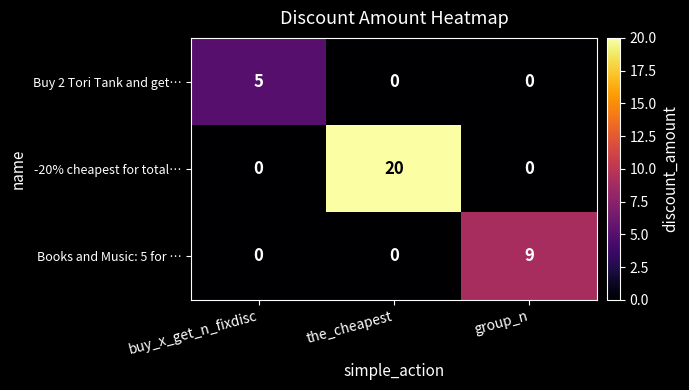

Reading right to left, what are all the values shown in this chart?

Buy 2 Tori Tank and get…: group_n=0	the_cheapest=0	buy_x_get_n_fixdisc=5
-20% cheapest for total…: group_n=0	the_cheapest=20	buy_x_get_n_fixdisc=0
Books and Music: 5 for …: group_n=9	the_cheapest=0	buy_x_get_n_fixdisc=0